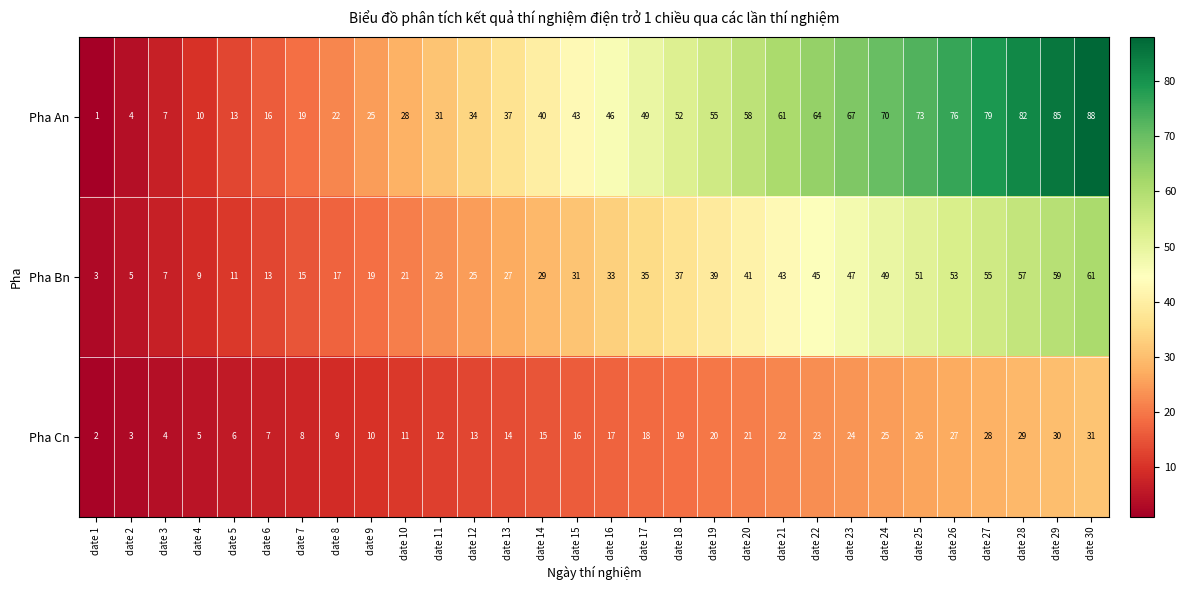

At which label is Pha Bn closest to 32?

date 15